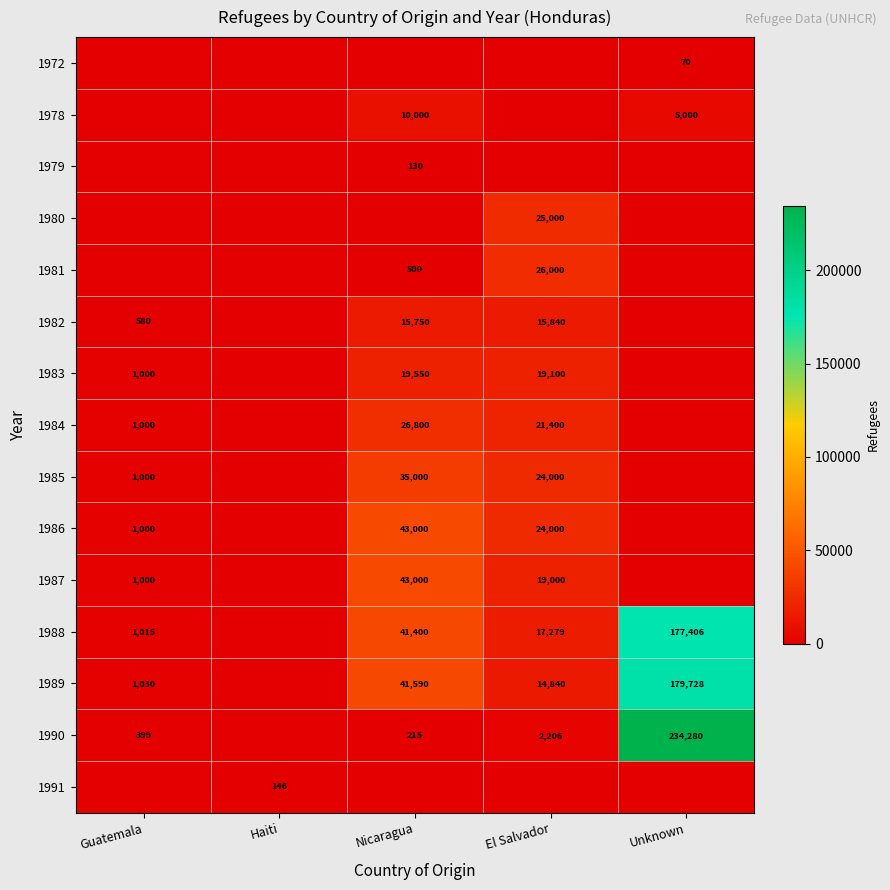

What is the difference between the 1988 values at Unknown and Nicaragua?

136006